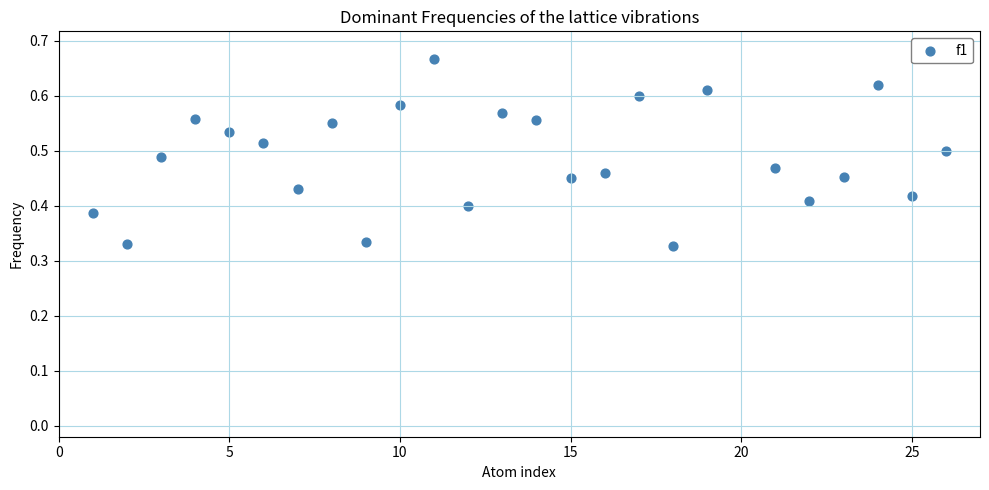

What is the range of X values (max minus min)?

25.0